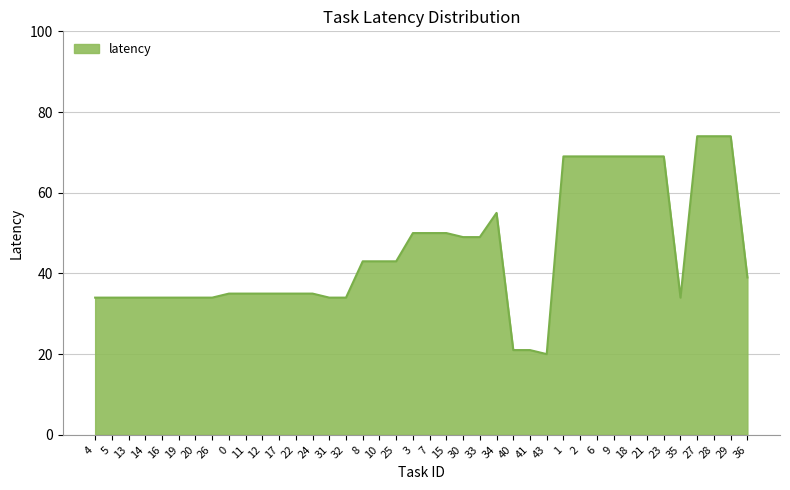

Where does the data first go above 39?

8